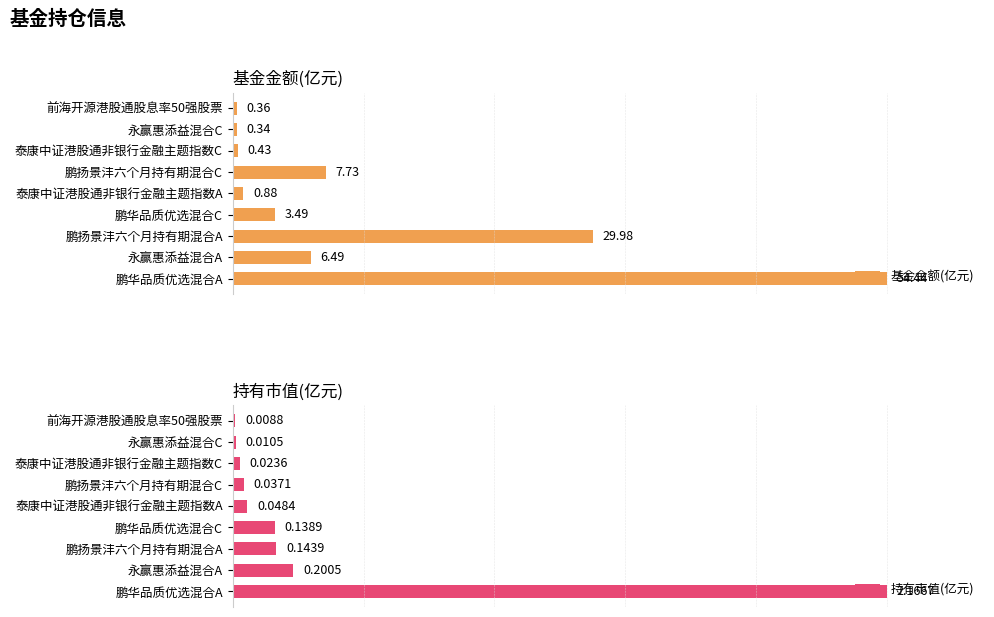

At 永赢惠添益混合A, list the series in order from smallest to largest.

持有市值(亿元), 基金金额(亿元)